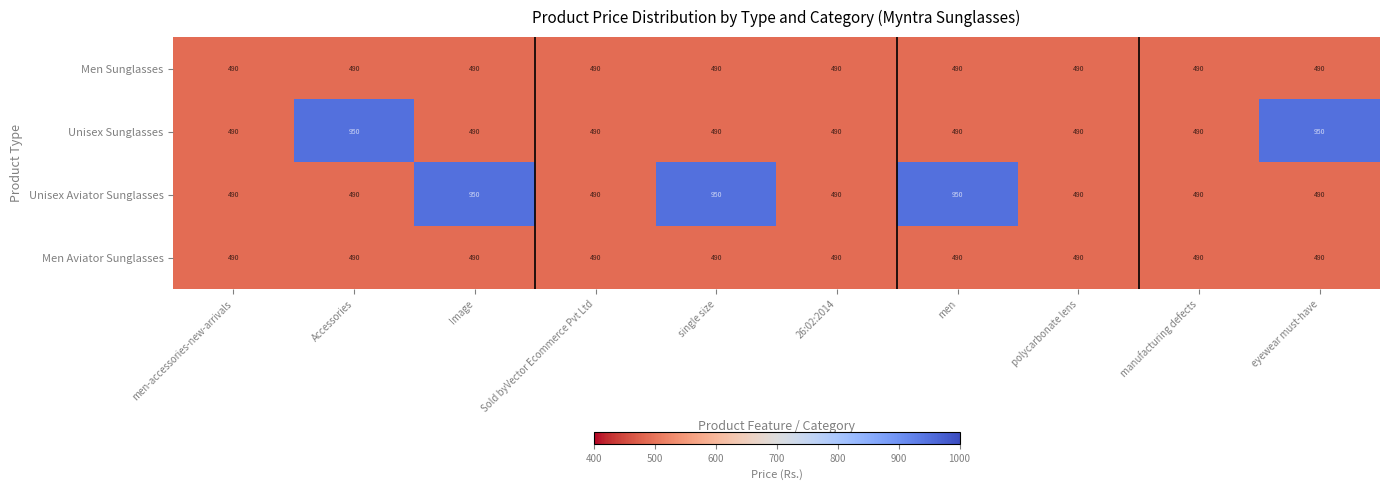

Which series changed the most between single size and polycarbonate lens?

Unisex Aviator Sunglasses